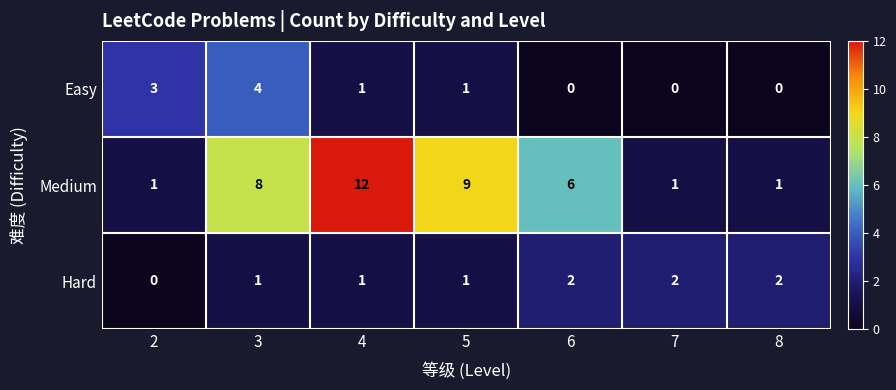

The Medium series shows 1 at 7. True or false?

True